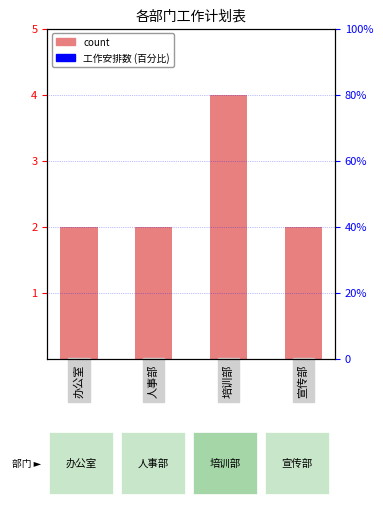

Reading left to right, list all the values displayed in this chart.

办公室=2	人事部=2	培训部=4	宣传部=2